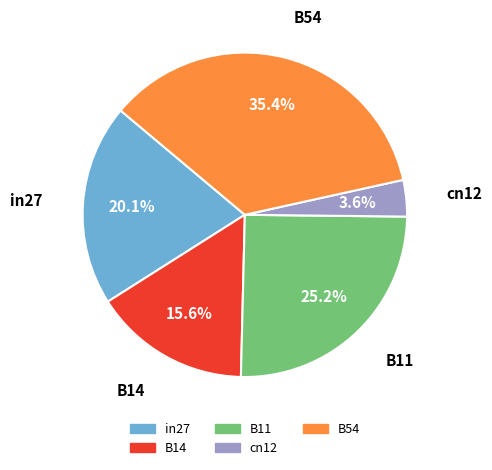

To the nearest percent, what portion does B14 represent?

16%